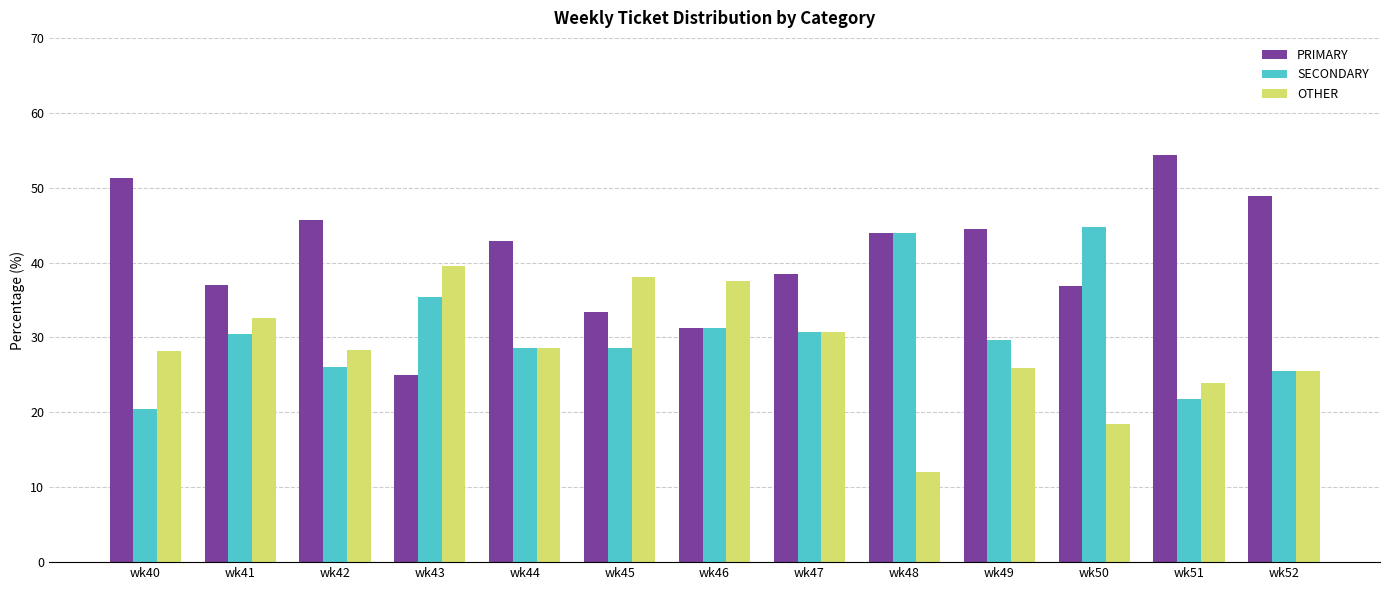

What is the value of the OTHER bar at the 2nd from the left?

32.6